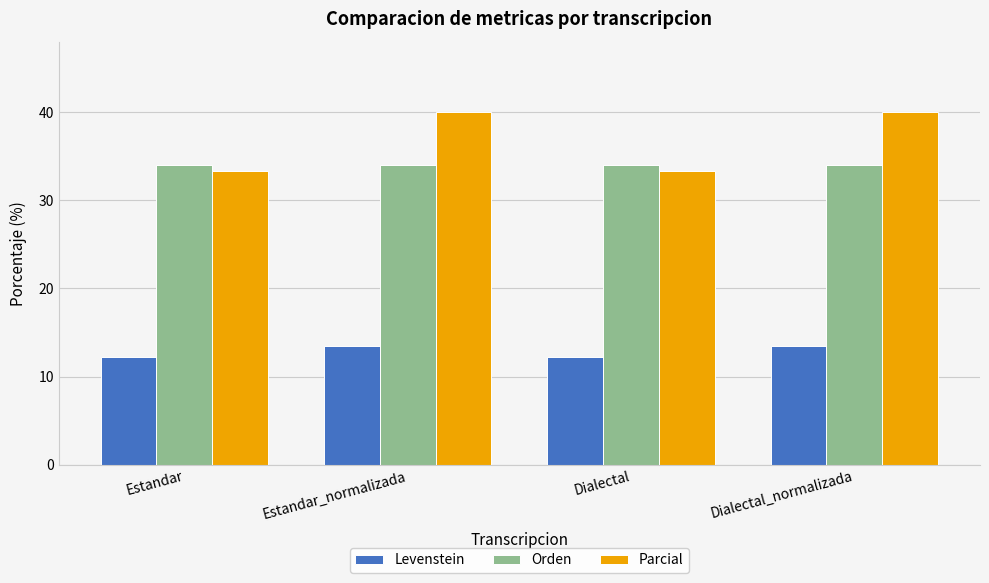

What is the average value of the Parcial series?

36.7